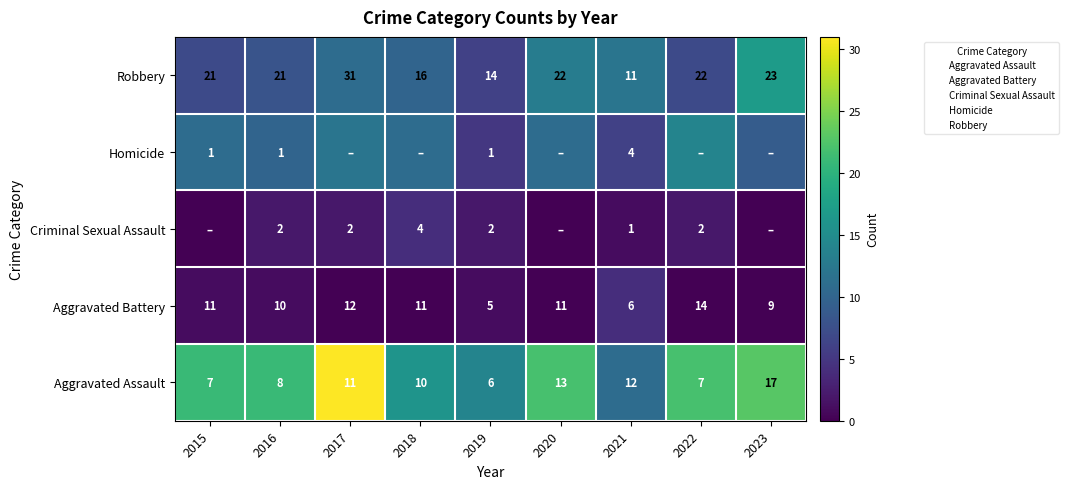

What is the greatest value displayed?

31